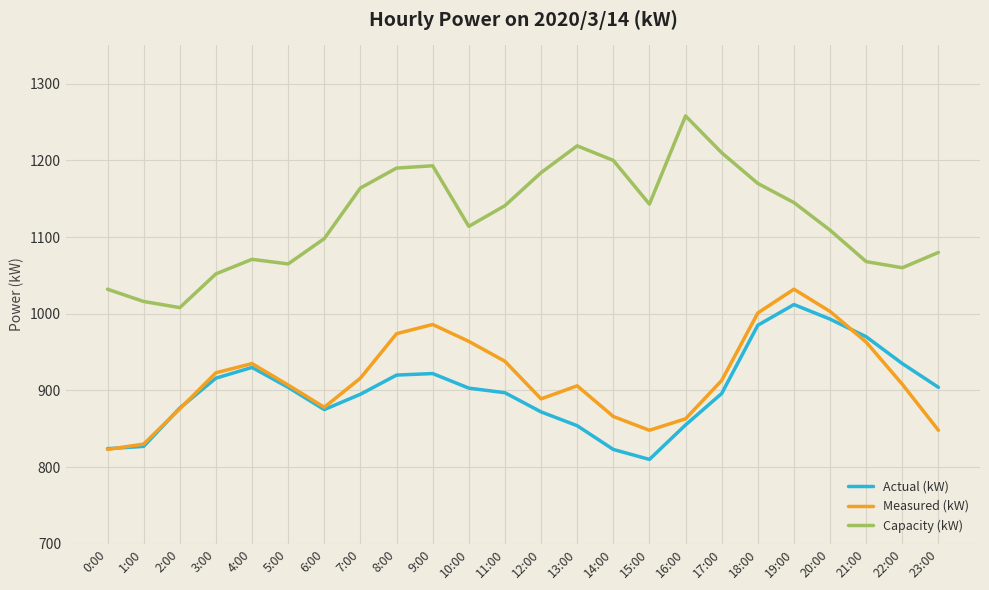

Is the value of Actual (kW) at 5:00 greater than the value of Capacity (kW) at 11:00?

No